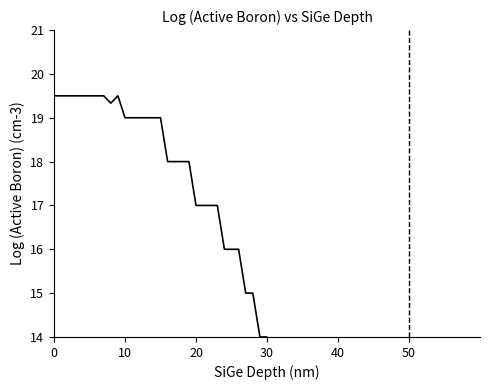

True or false: there are more than 2 points higher than both neighbors.

False